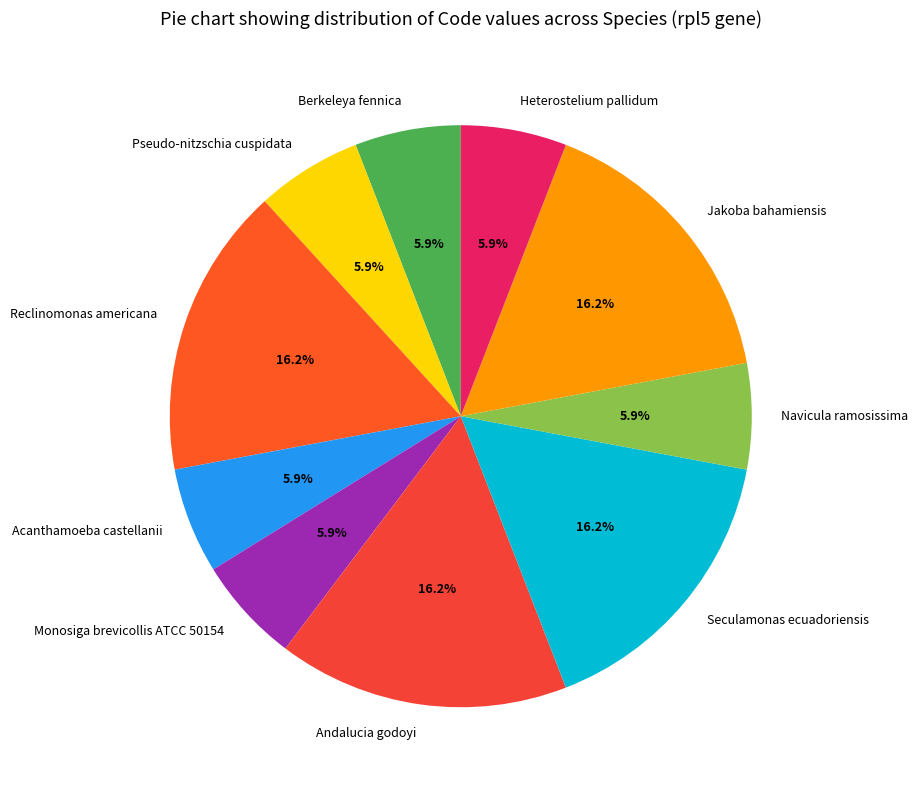

What percentage is NOT represented by Heterostelium pallidum?

94.1%